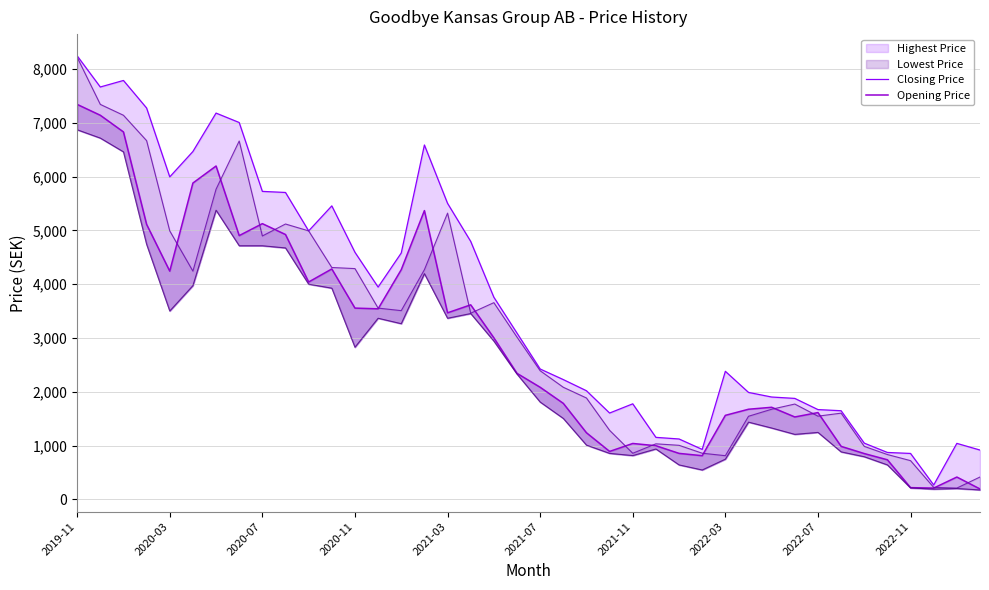

What is the difference between the second highest and second lowest values in the Closing Price series?

6930.8